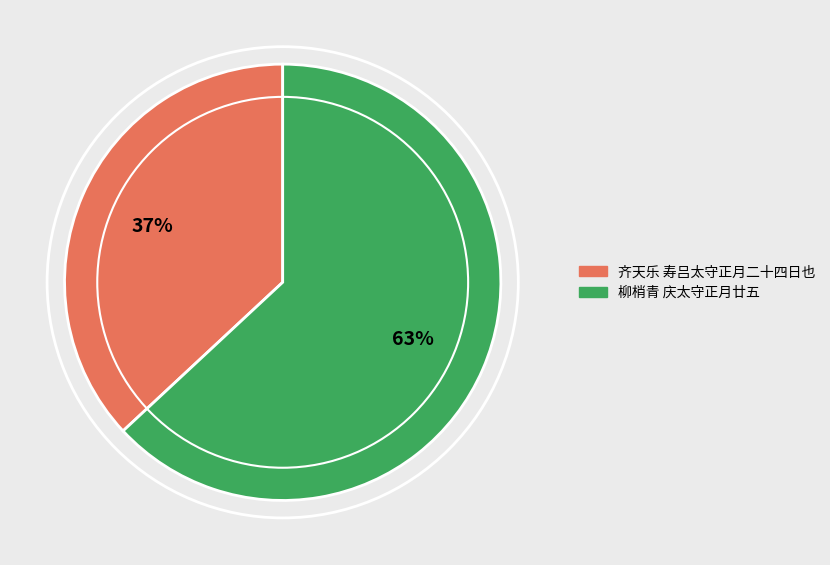

Is there any slice that represents more than half of the pie?

Yes